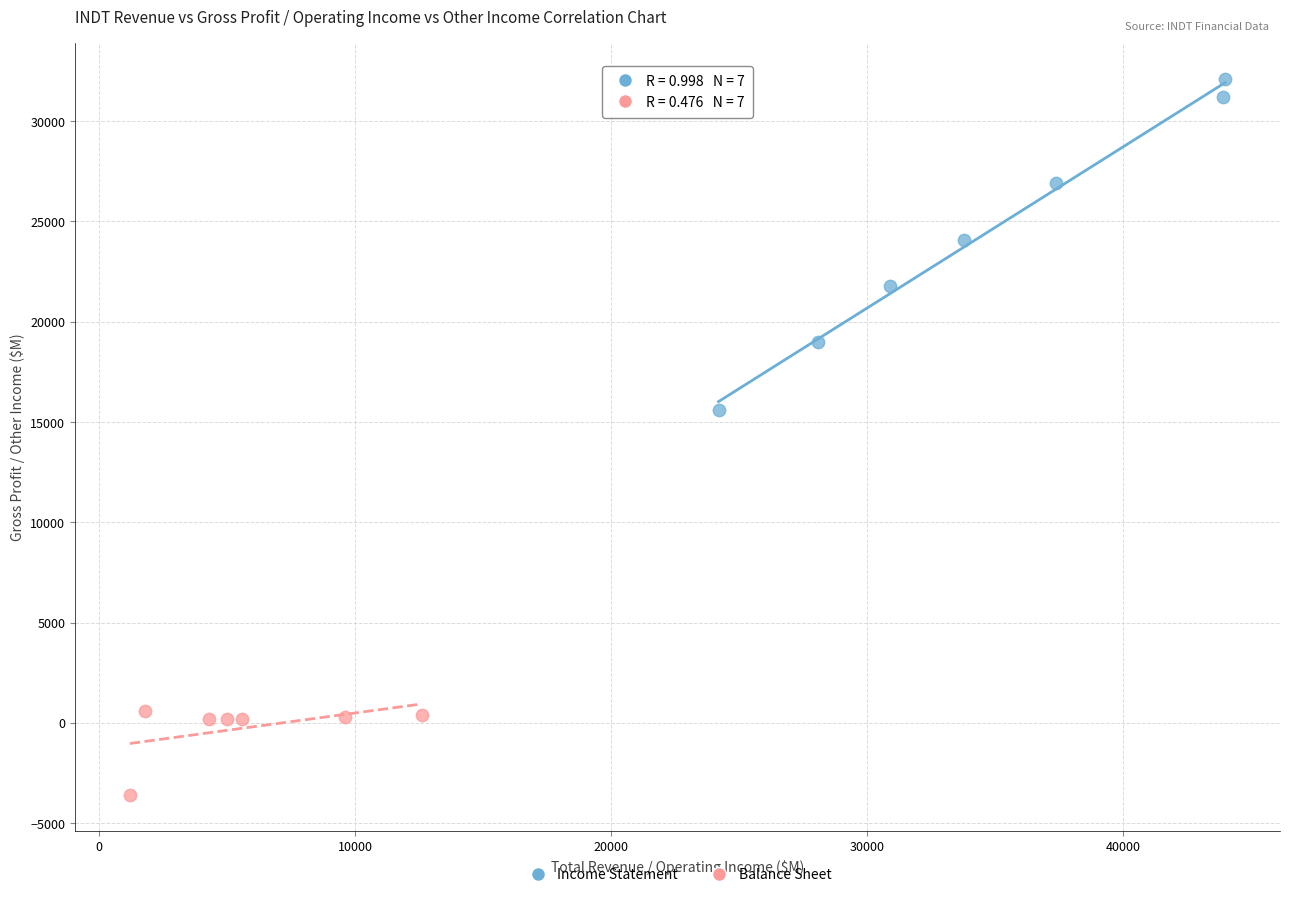

Which series has the largest Y range (max minus min)?

Income Statement